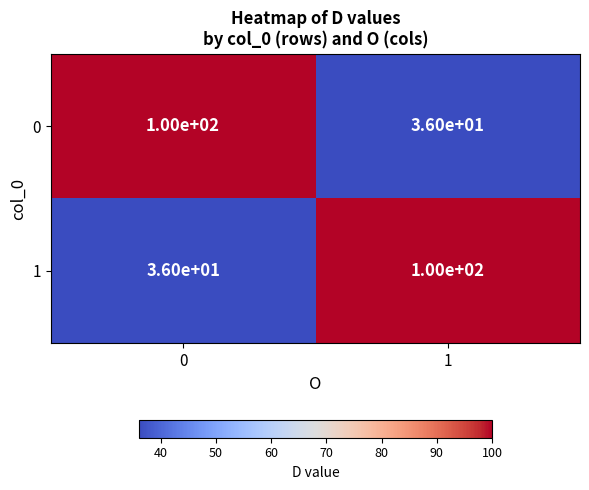

What is the maximum value shown in the chart?

100